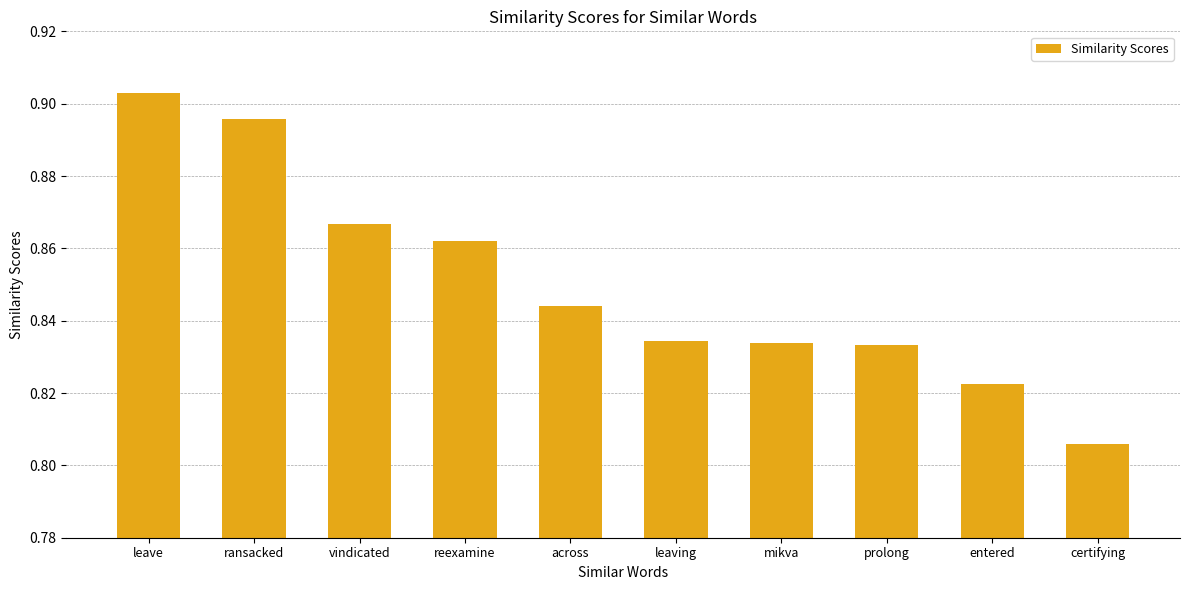

True or false: the data shows 0.2 at certifying.

False